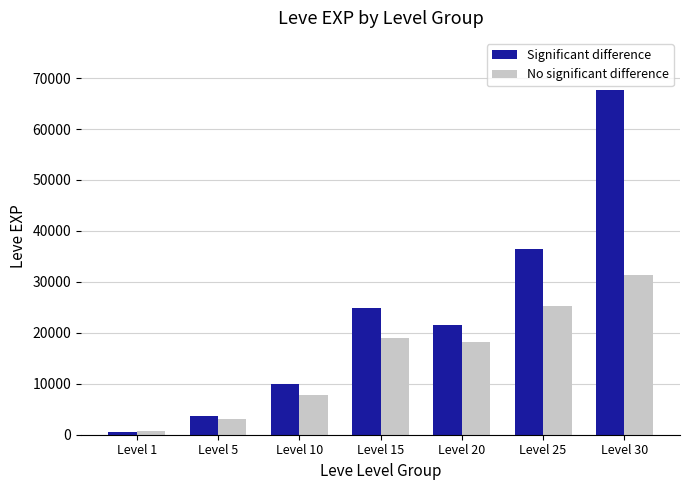

How many bars are there in each group?

2